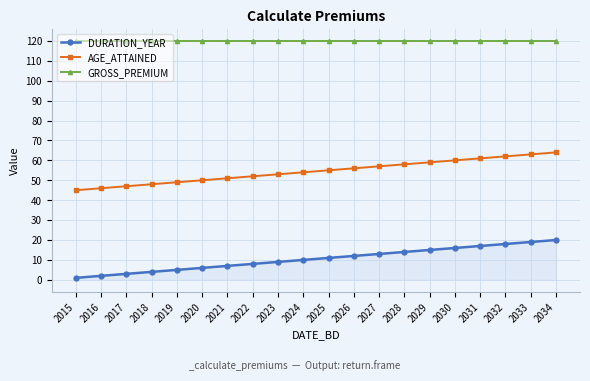

Rank the series by their average value, from highest to lowest.

GROSS_PREMIUM, AGE_ATTAINED, DURATION_YEAR